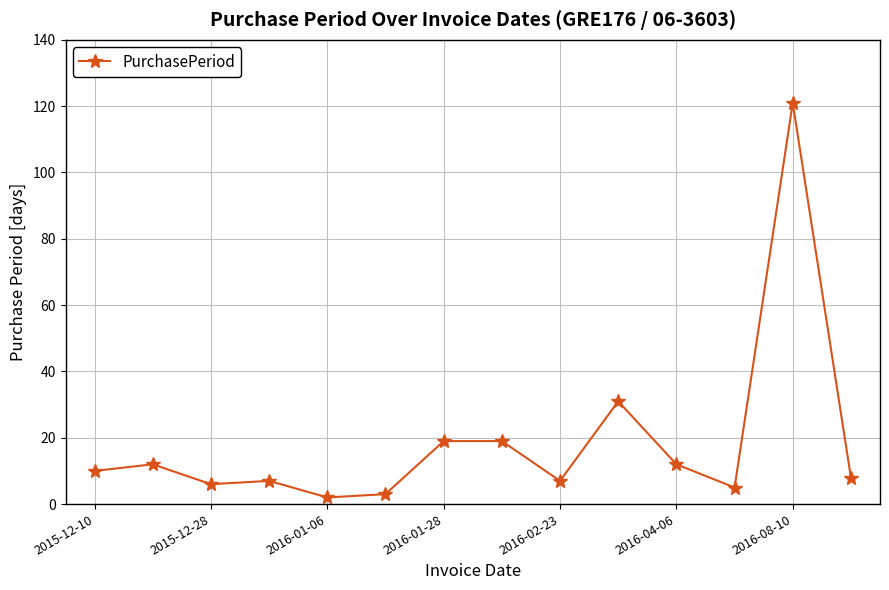

True or false: there are more than 0 points higher than both neighbors.

True